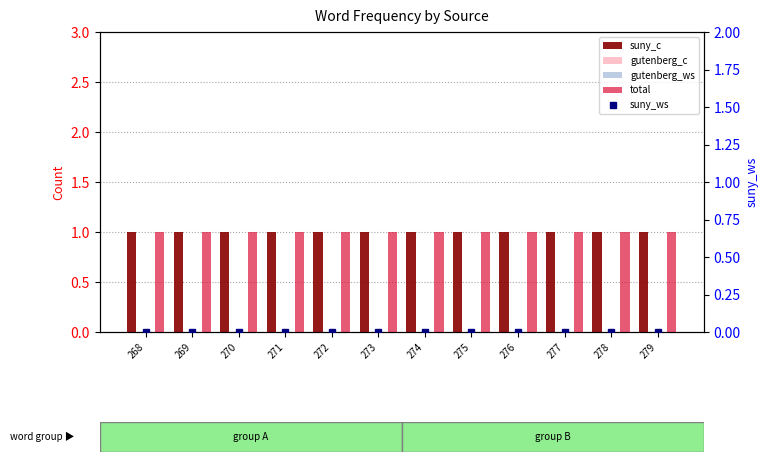

Does the chart contain stacked bars?

No